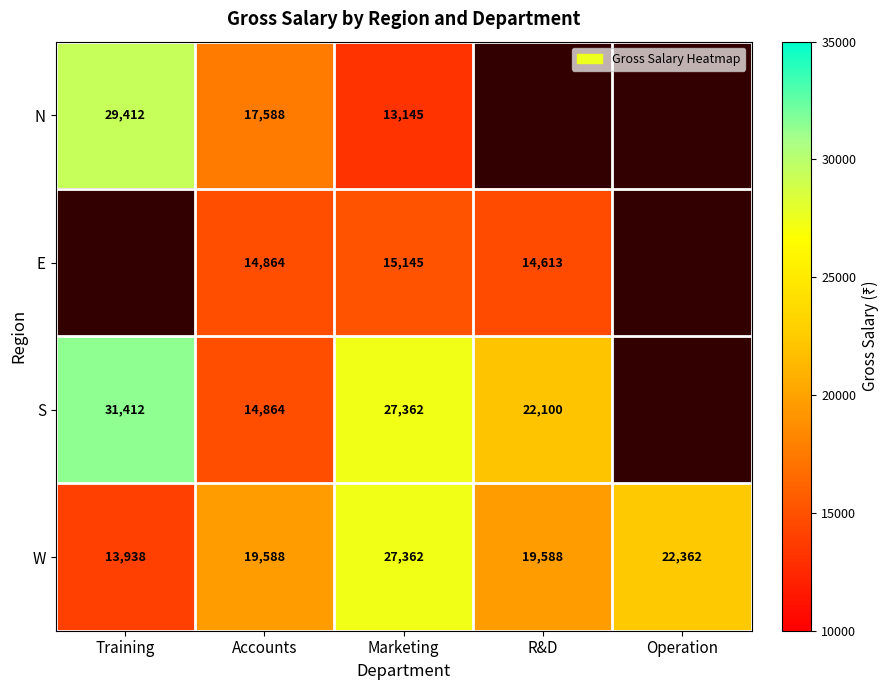

What is the spread (max minus min) of values at Accounts?

4724